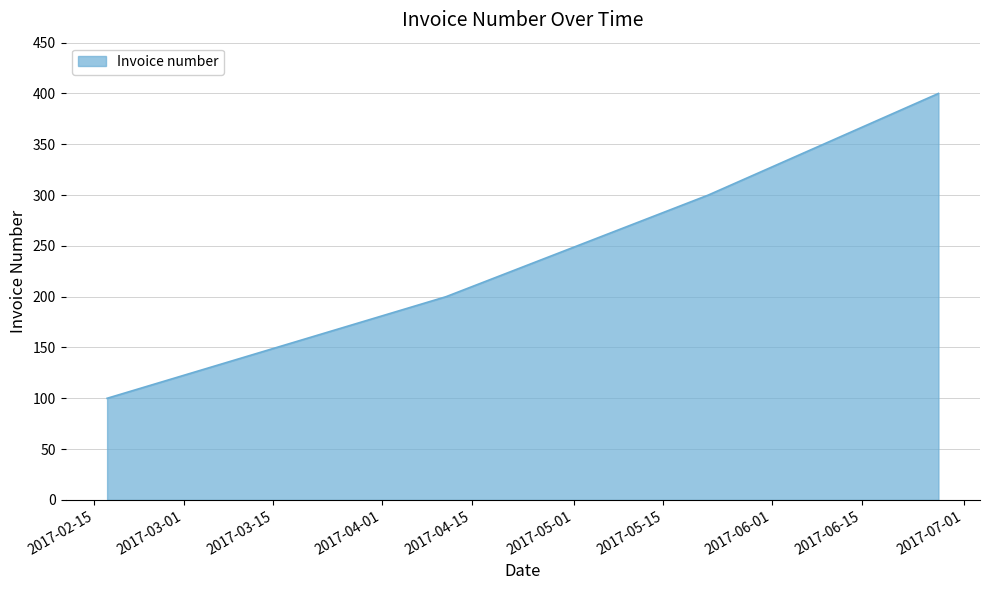

What is the minimum value shown in the chart?

100